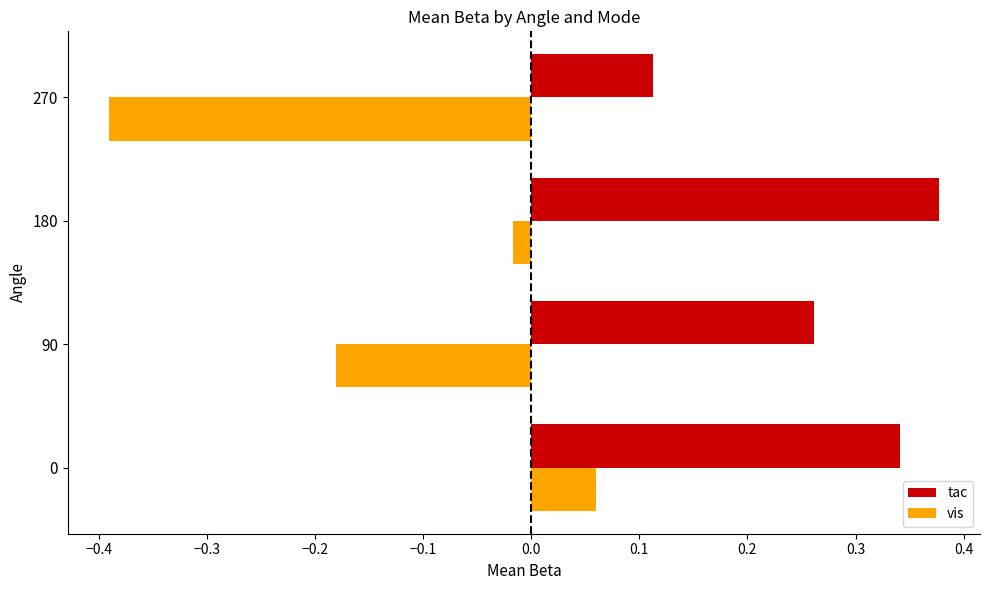

The tac series shows 0.2 at 270. True or false?

False